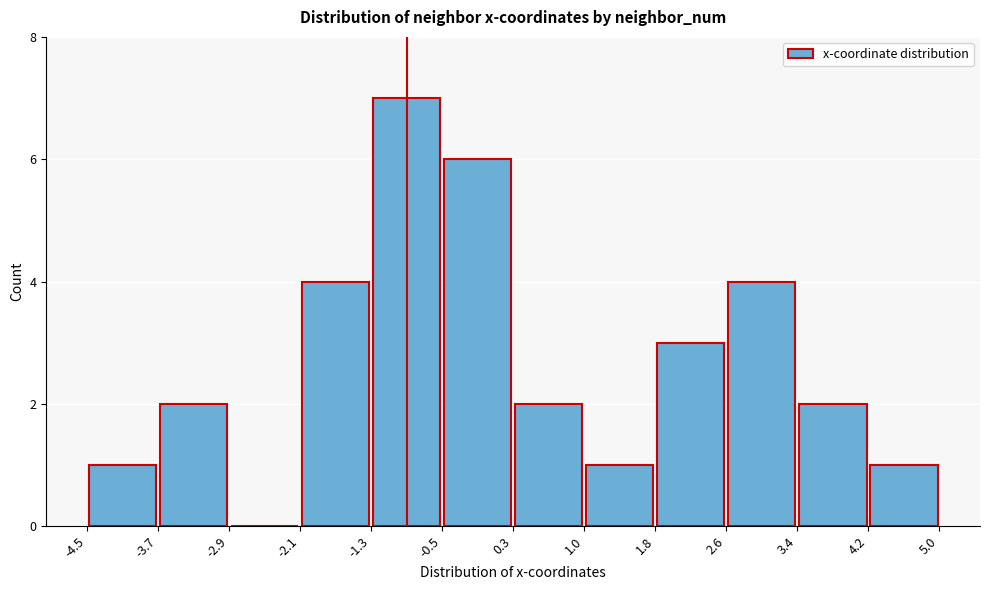

Reading left to right, list every bar in this chart as the range it spans on the x-axis followed by its height. The values are not printed on the chart, so give them approximately, as read against the axis.

-4.5 to -3.7: 1
-3.7 to -2.9: 2
-2.9 to -2.1: 0
-2.1 to -1.3: 4
-1.3 to -0.5: 7
-0.5 to 0.3: 6
0.3 to 1.0: 2
1.0 to 1.8: 1
1.8 to 2.6: 3
2.6 to 3.4: 4
3.4 to 4.2: 2
4.2 to 5.0: 1